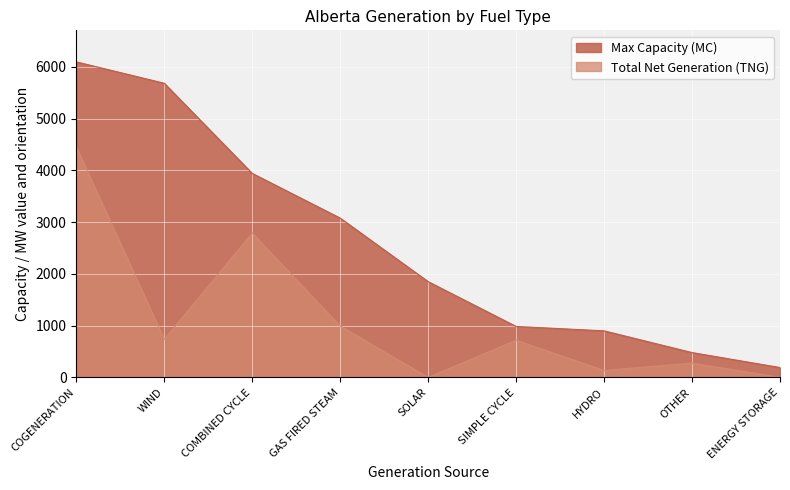

What is the total value across all series at WIND?

6419